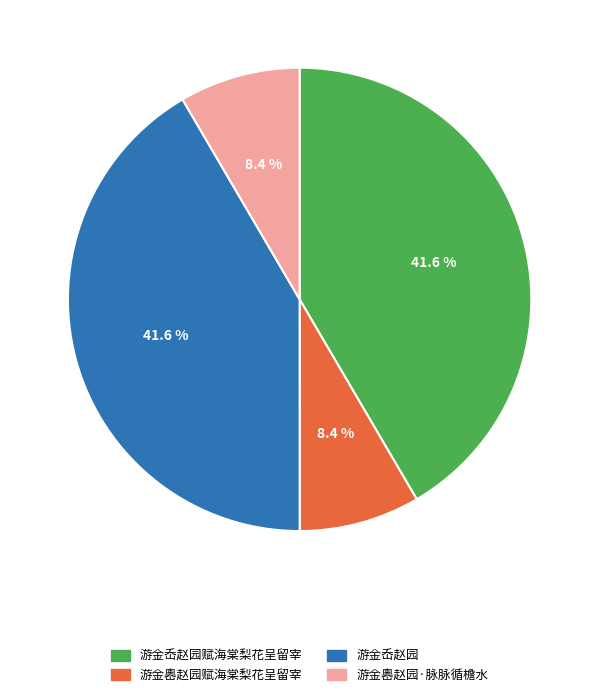

Is there a majority slice in this chart?

No